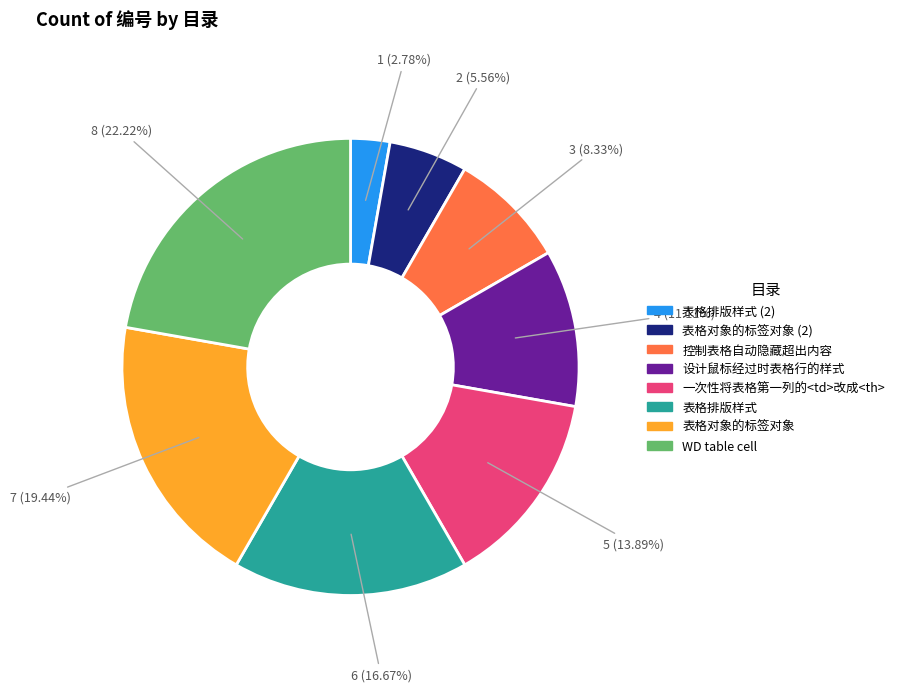

To the nearest percent, what portion does 控制表格自动隐藏超出内容 represent?

8%